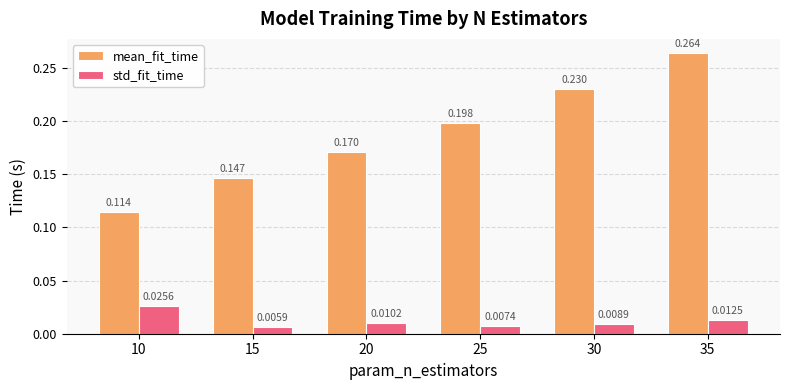

List the series in order of their overall mean, highest first.

mean_fit_time, std_fit_time